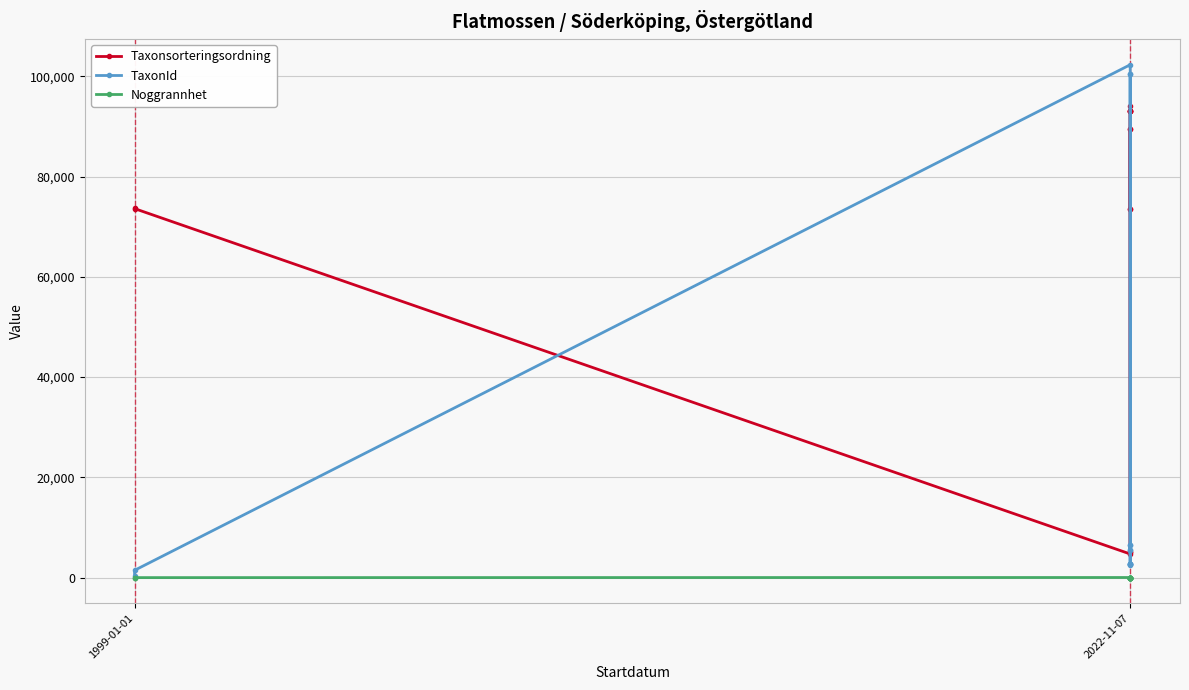

What is the sum of the Taxonsorteringsordning values at 2 and 2022-11-07?

78331